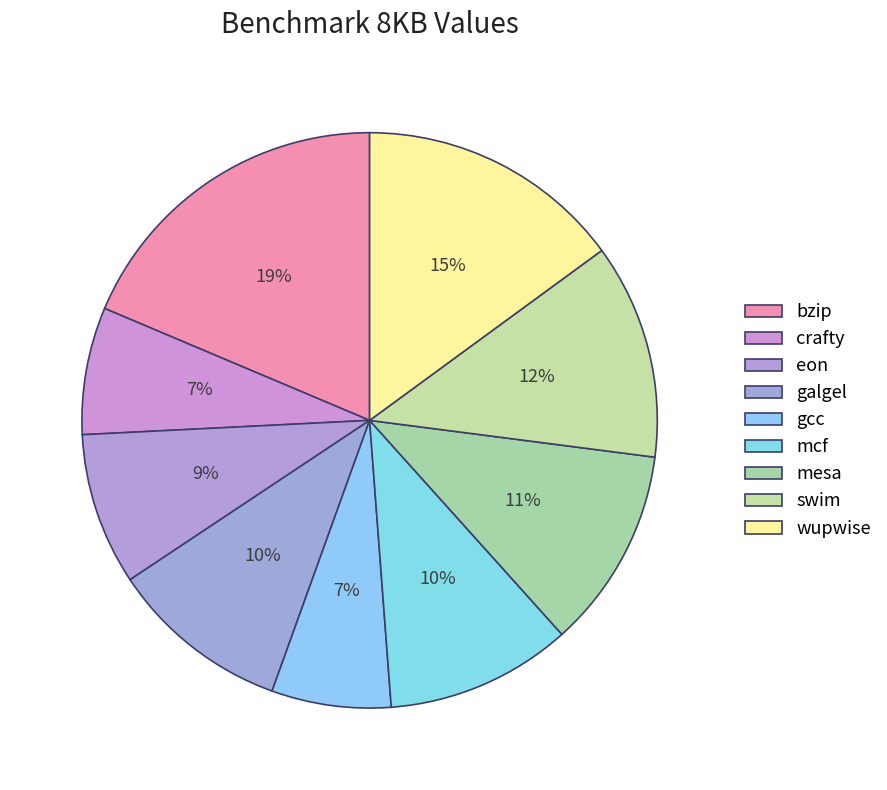

Count the number of slices in the pie.

9